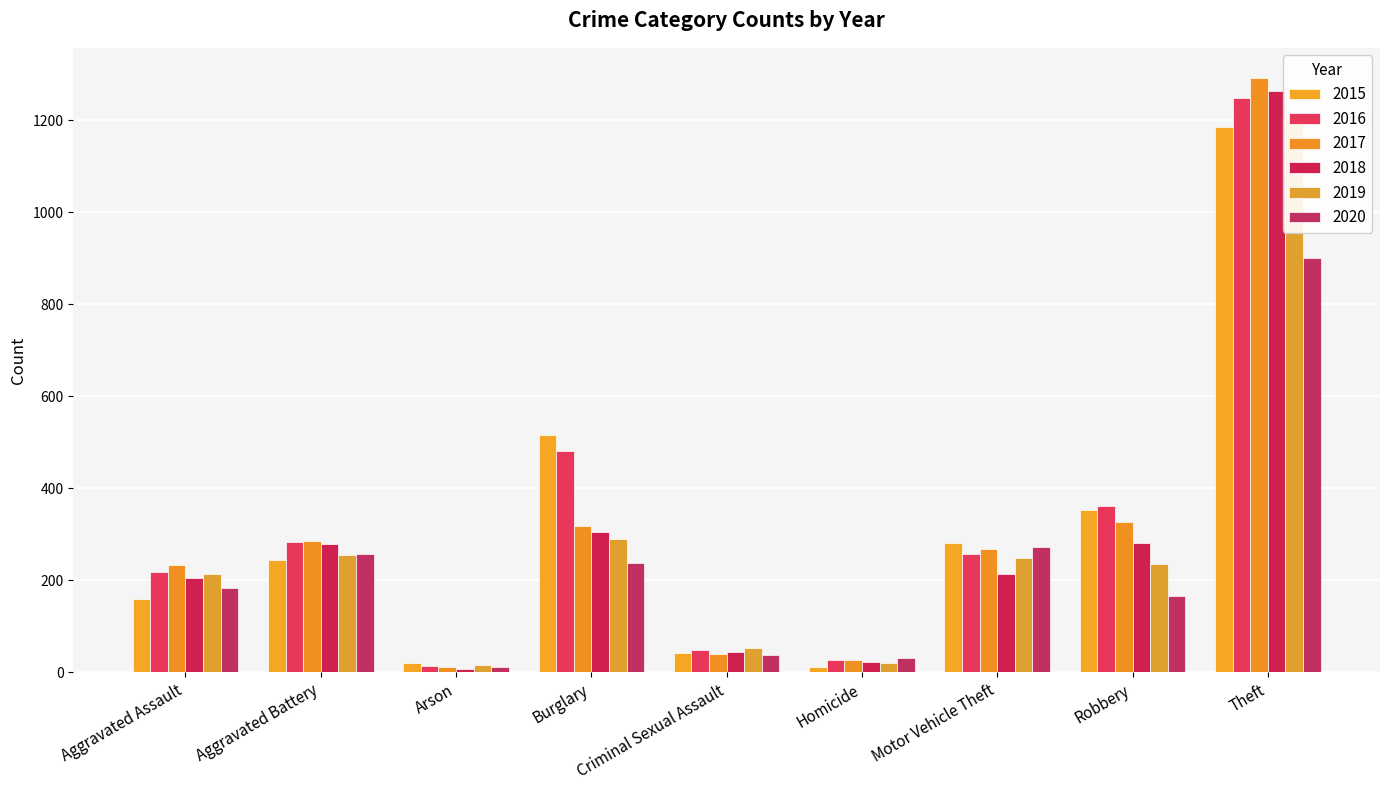

What is the difference between the maximum and second lowest values in the 2016 series?

1223